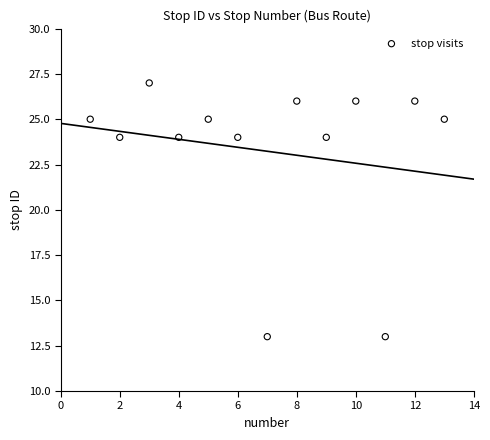

What is the range of X values (max minus min)?

12